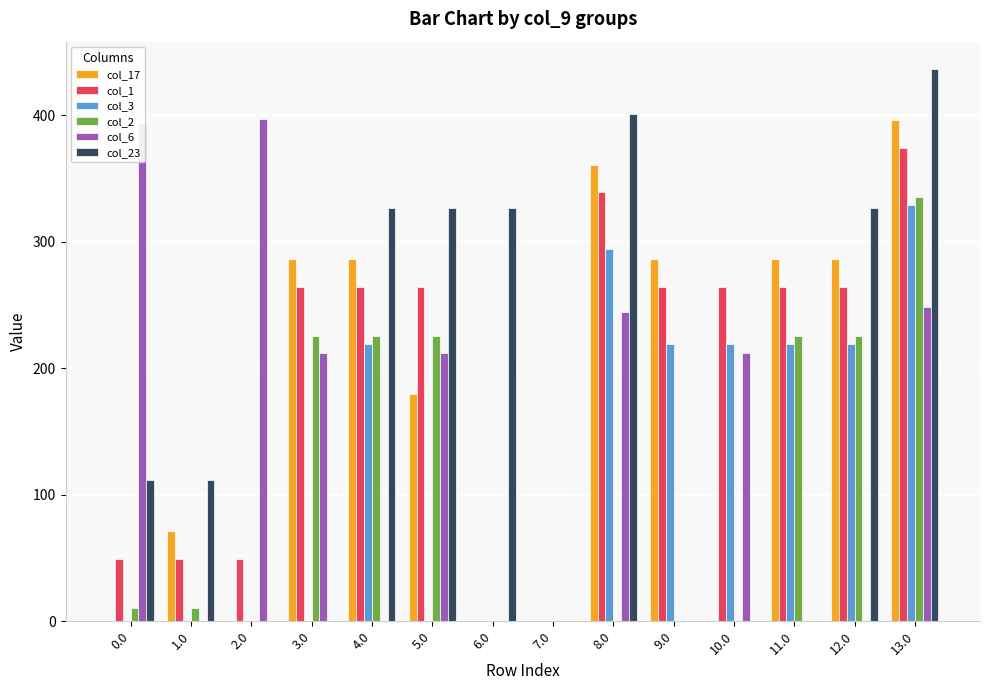

Reading left to right, list all the values displayed in this chart.

col_17: 0.0	71.0	0.0	286.0	286.0	179.9	0.0	0.0	361.0	286.0	0.0	286.0	286.0	396.0
col_1: 49.5	49.5	49.5	264.5	264.5	264.5	0.0	0.0	339.5	264.5	264.5	264.5	264.5	374.5
col_3: 0.0	0.0	0.0	0.0	219.4	0.0	0.0	0.0	294.4	219.4	219.4	219.4	219.4	329.4
col_2: 10.3	10.3	0.0	225.3	225.3	225.3	0.0	0.0	0.0	0.0	0.0	225.3	225.3	335.3
col_6: 393.5	0.0	397.3	212.3	0.0	212.3	0.0	0.0	244.3	0.0	212.3	0.0	0.0	248.8
col_23: 111.3	111.3	0.0	0.0	326.3	326.3	326.3	0.0	401.3	0.0	0.0	0.0	326.3	436.3